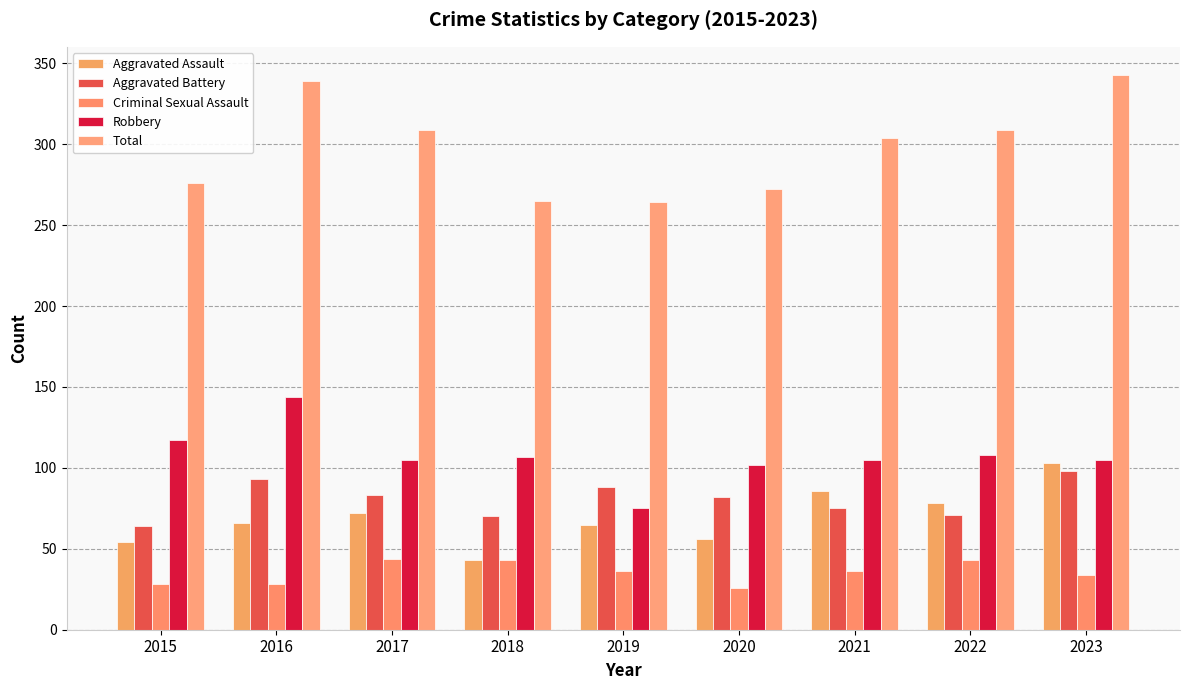

At which label does Aggravated Battery reach its minimum?

2015